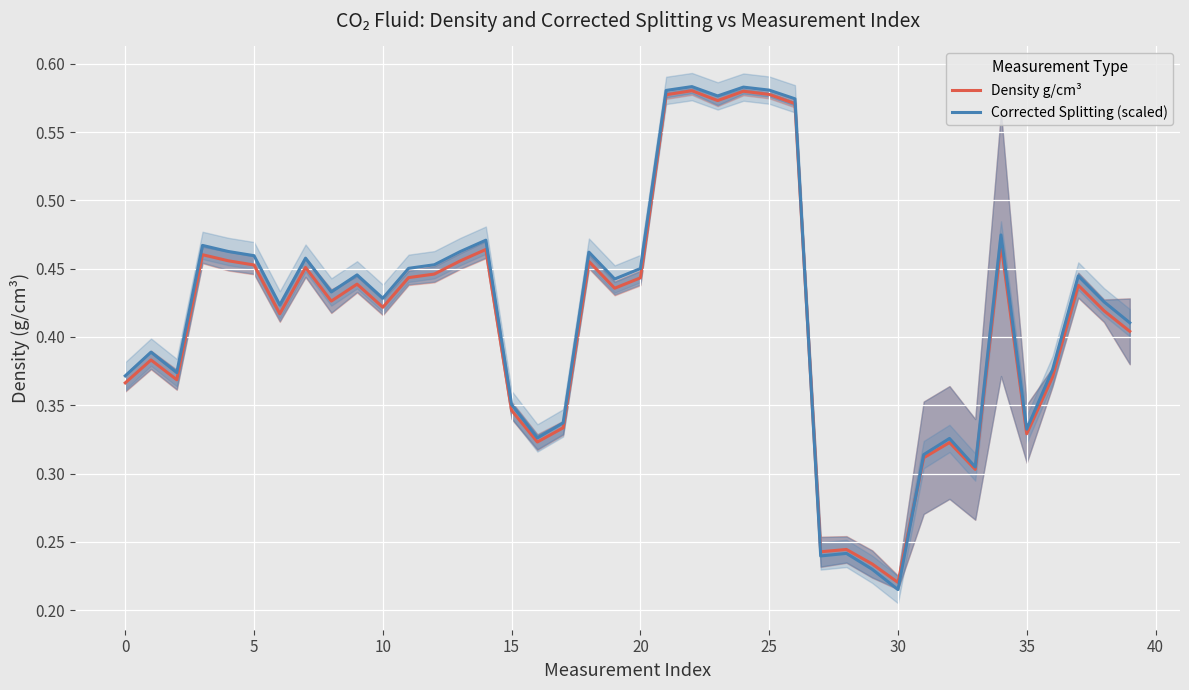

In Density g/cm³, how many points are higher than both neighbors (excluding endpoints)?

12